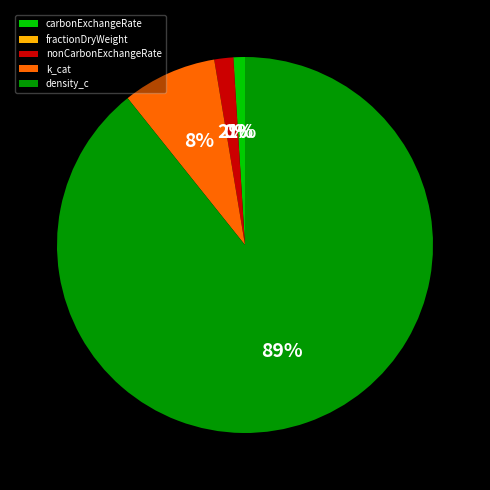

Is it true that density_c is 89% of the pie?

True